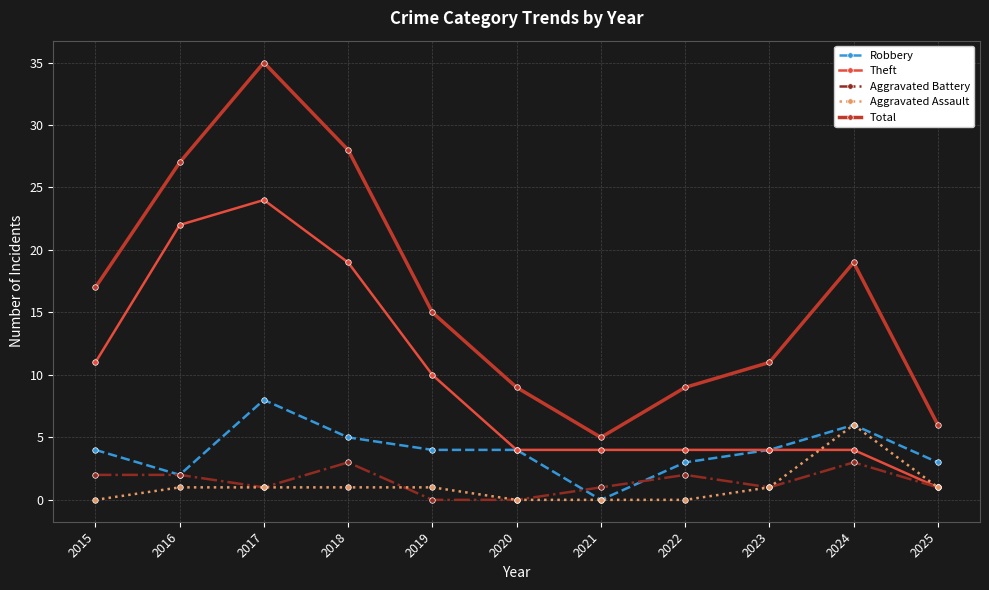

How many interior local valleys does the Total series have?

1